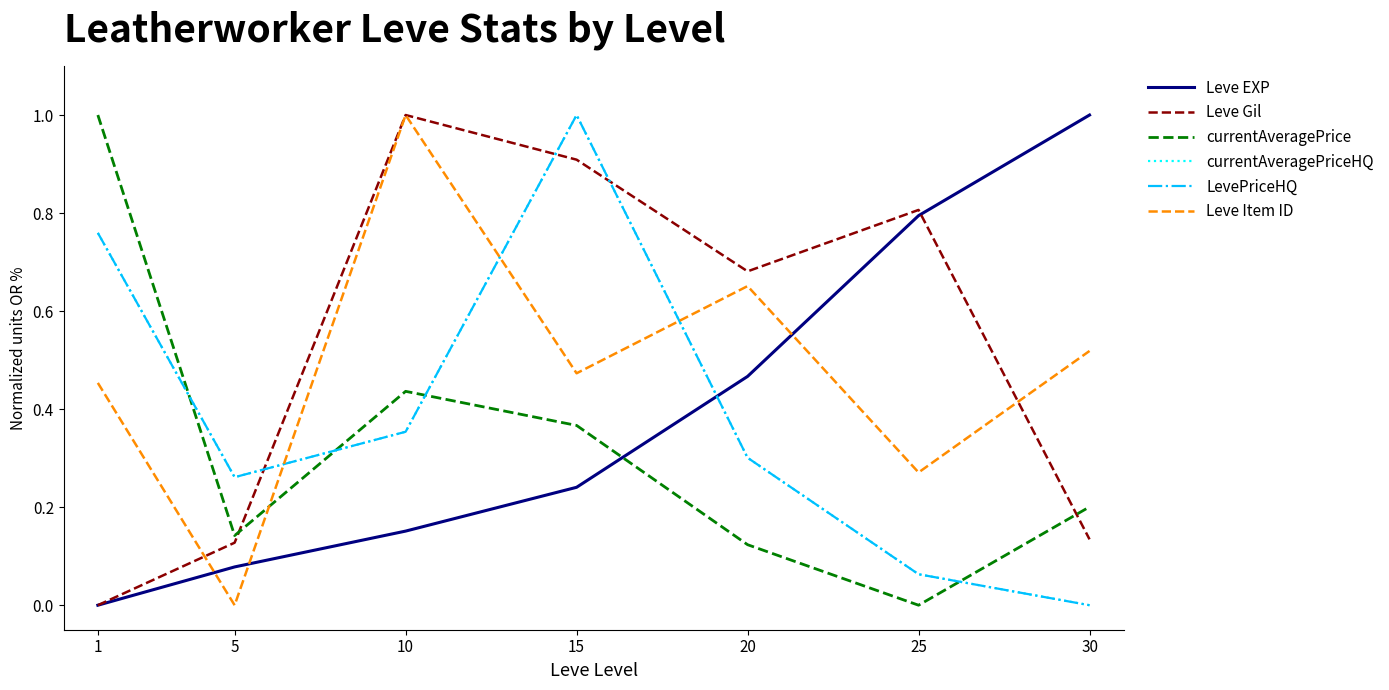

Which series has the largest range (max minus min)?

Leve EXP